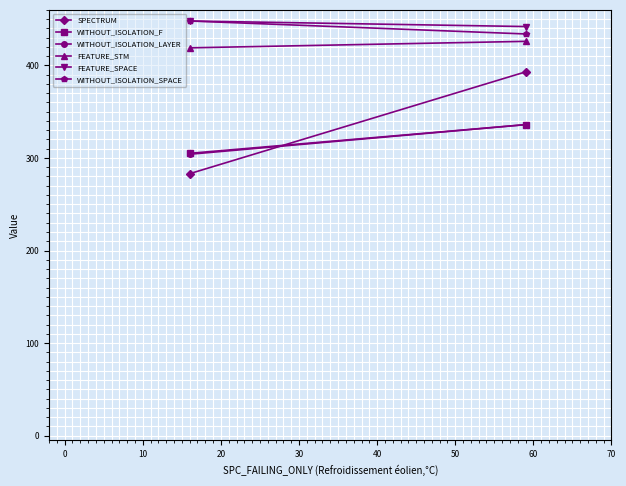

What is the value of the WITHOUT_ISOLATION_SPACE point at the 2nd from the left?

434